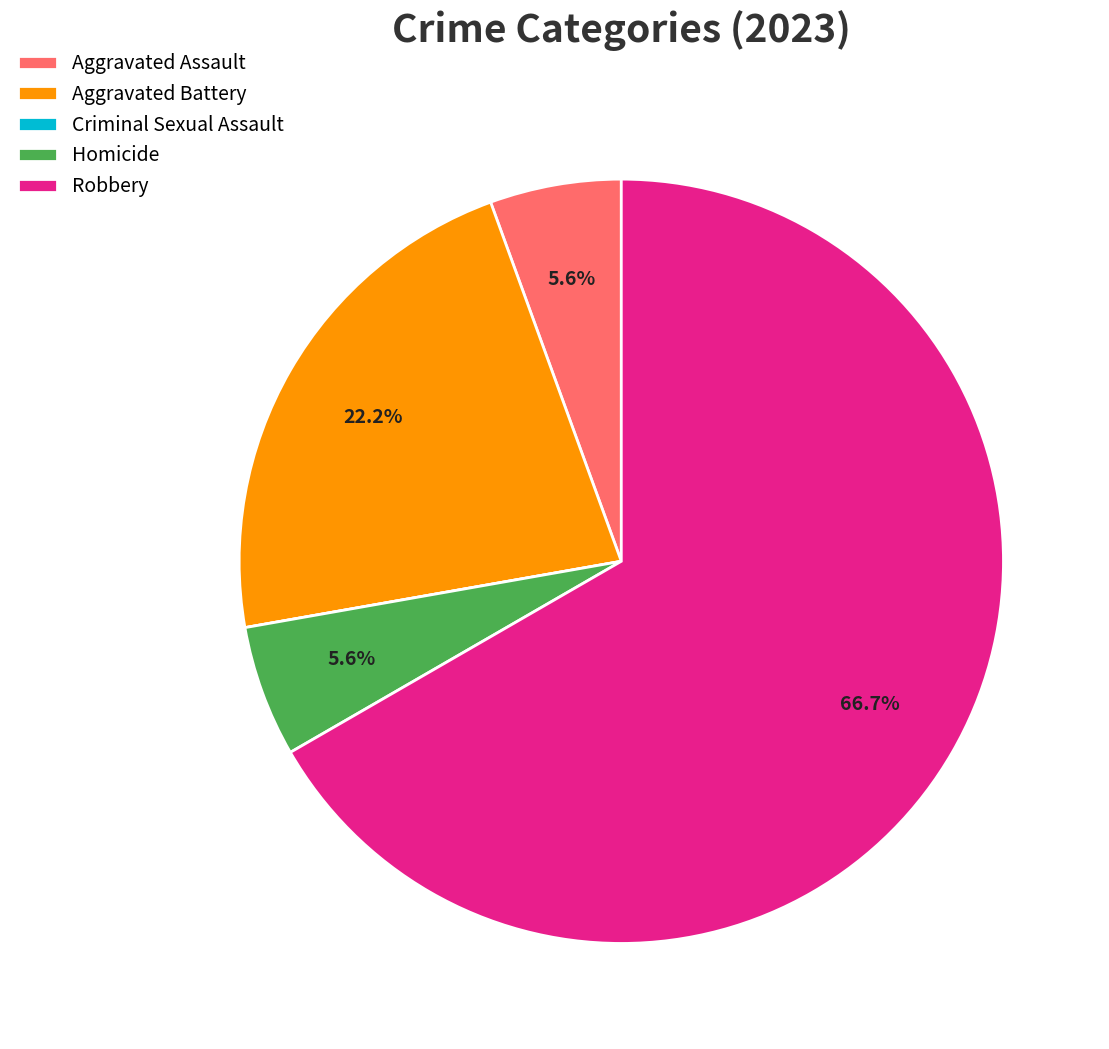

Does any single category account for the majority?

Yes